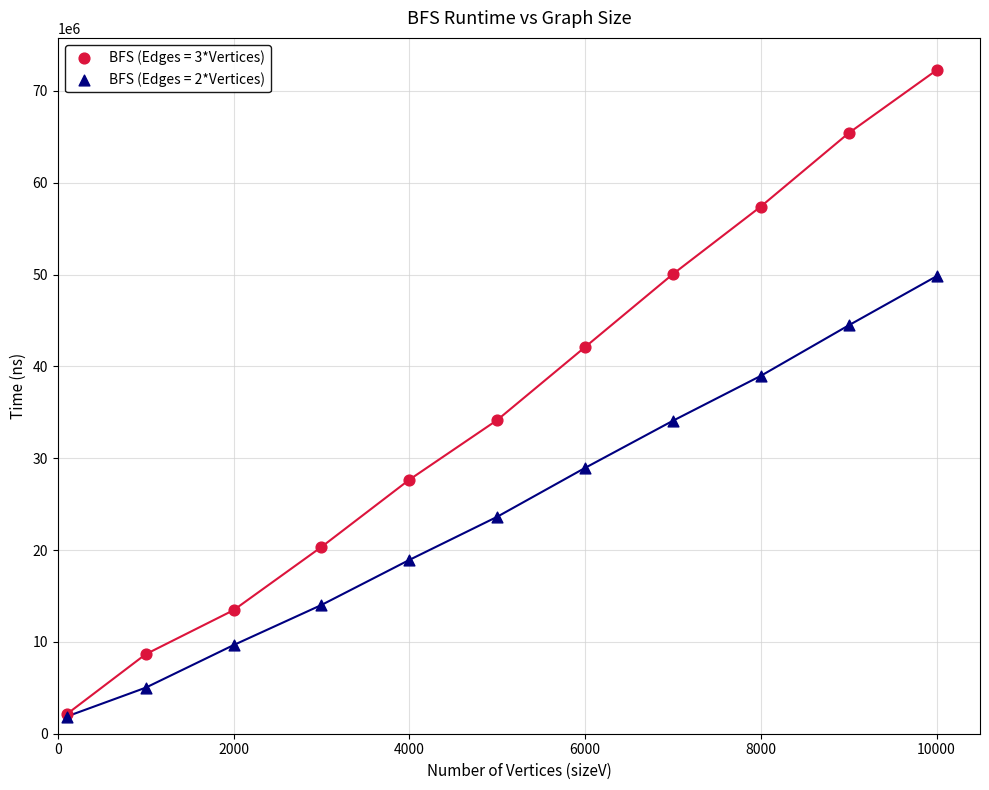

Across all series, what Y value is closest to 37057762?

38965289.6